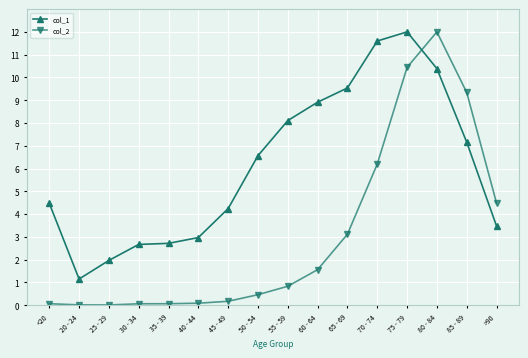

What is the label of the 16th point from the right?

<20